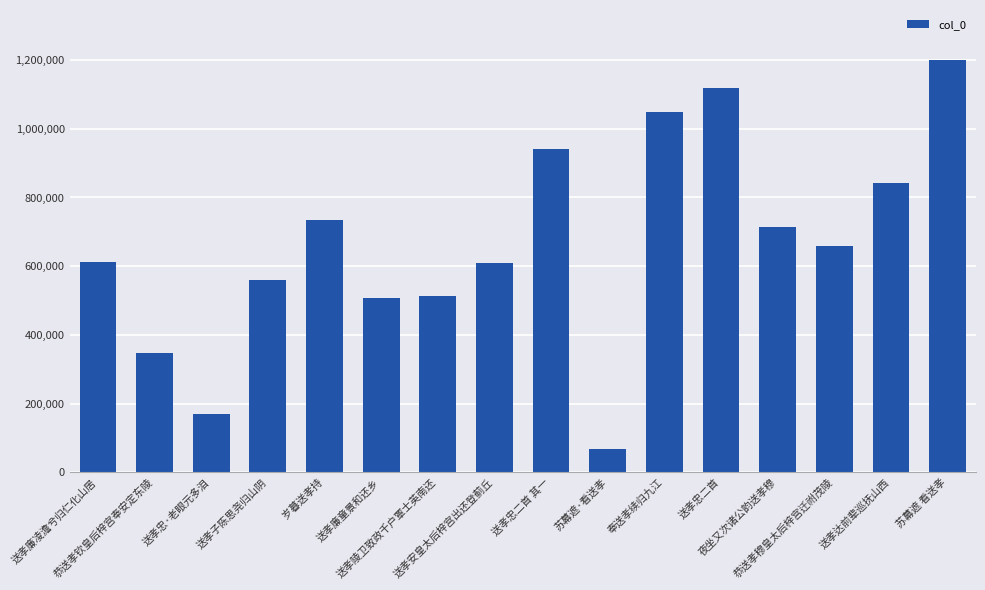

What is the value of the 12th bar from the left?

1119035